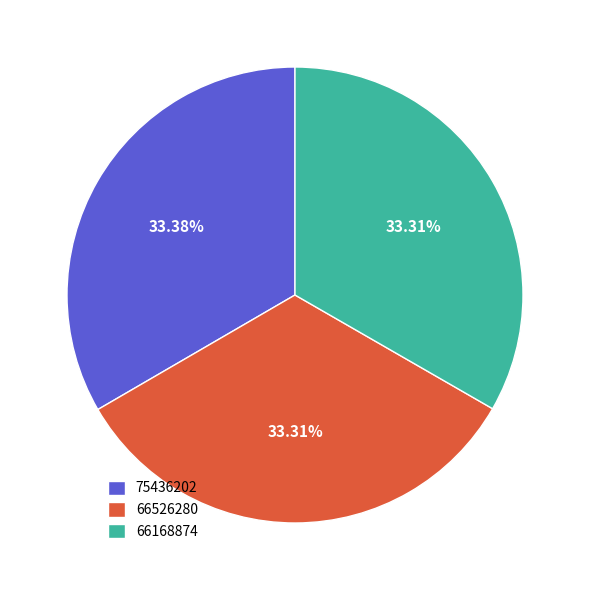

How many slices are in this pie chart?

3